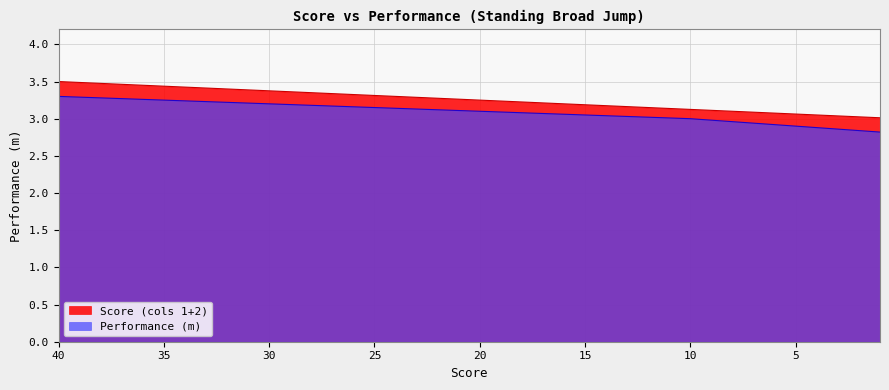

List the series in order of their peak value, lowest first.

Performance (m), Score (cols 1+2)